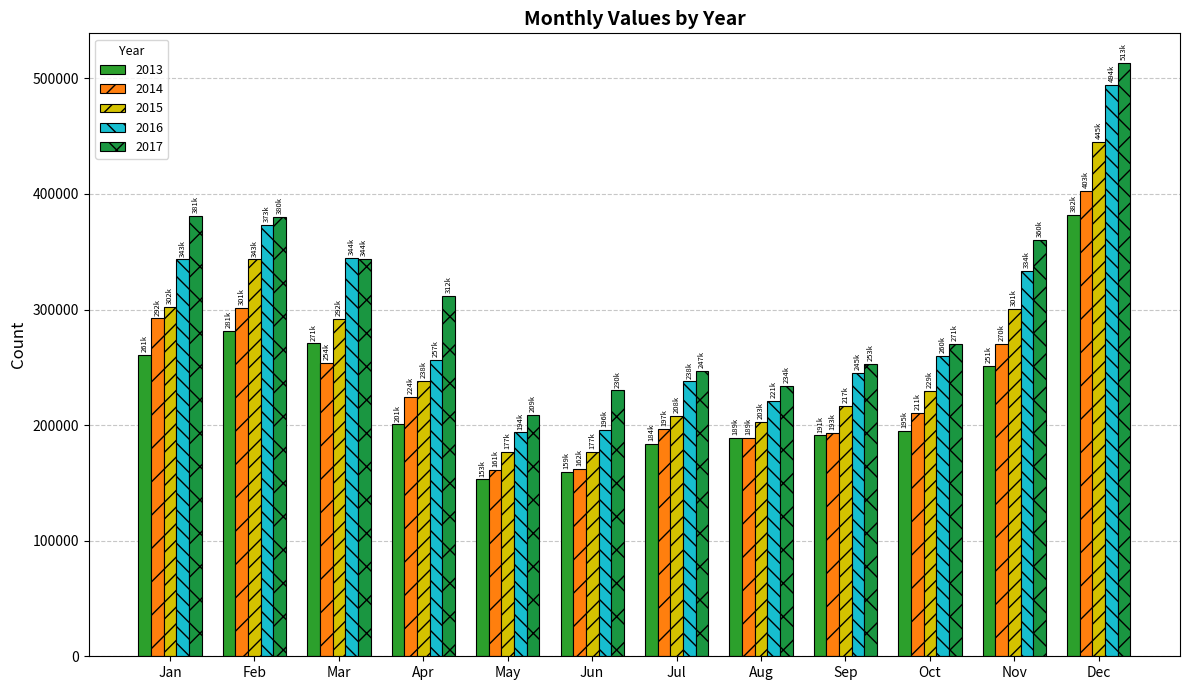

What is the maximum value for 2014?

402518